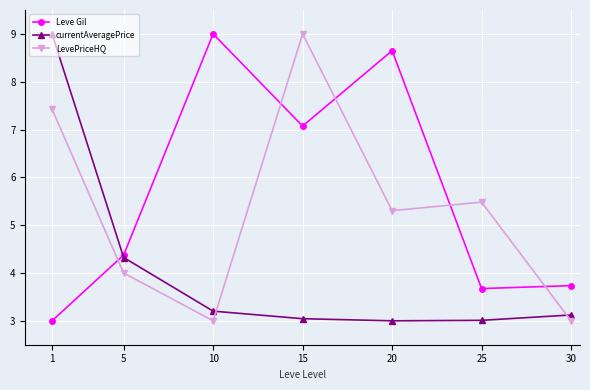

Which category has the highest value in the LevePriceHQ series?

15